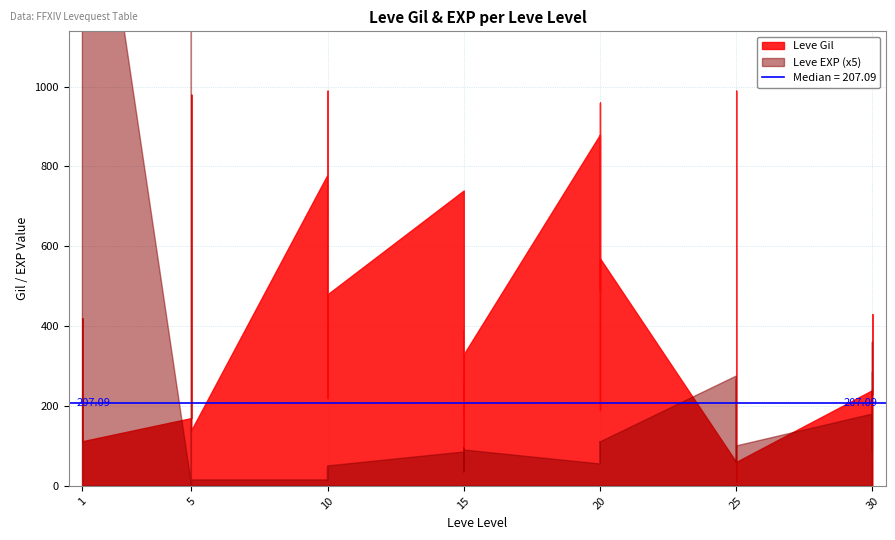

True or false: Leve EXP and Leve Gil cross at least once.

True